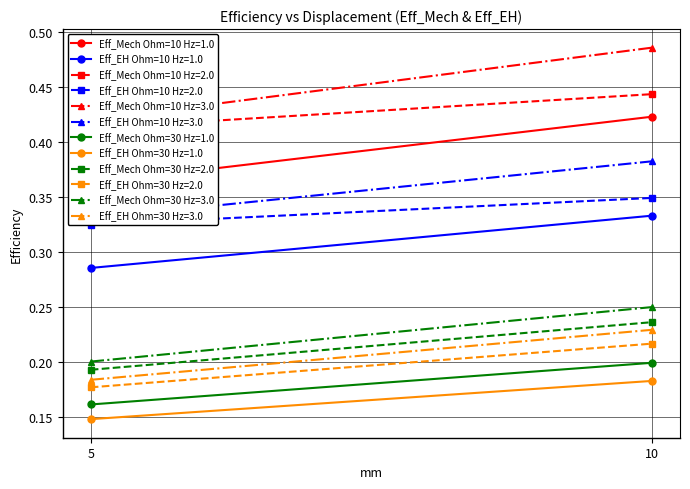

Reading left to right, list all the values displayed in this chart.

Eff_Mech (Ohm=10): 0.4	0.4	0.4	0.4	0.4	0.5
Eff_EH (Ohm=10): 0.3	0.3	0.3	0.3	0.3	0.4
Eff_Mech (Ohm=30): 0.2	0.2	0.2	0.2	0.2	0.3
Eff_EH (Ohm=30): 0.1	0.2	0.2	0.2	0.2	0.2